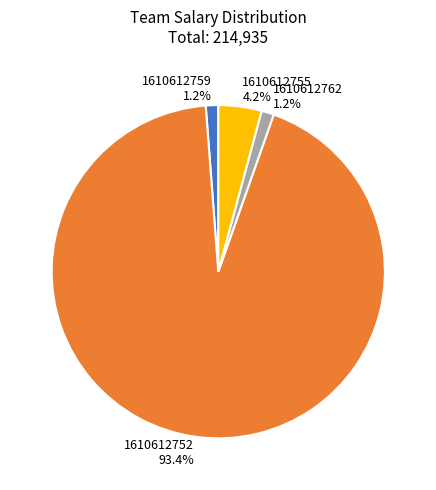

Does any single category account for the majority?

Yes